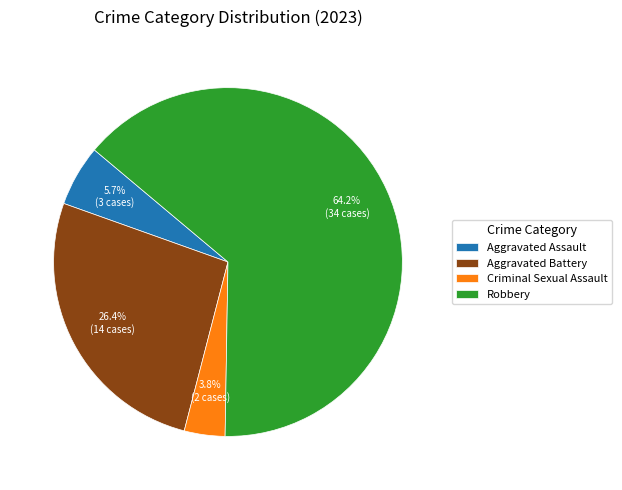

True or false: Robbery accounts for 64% of the total.

True